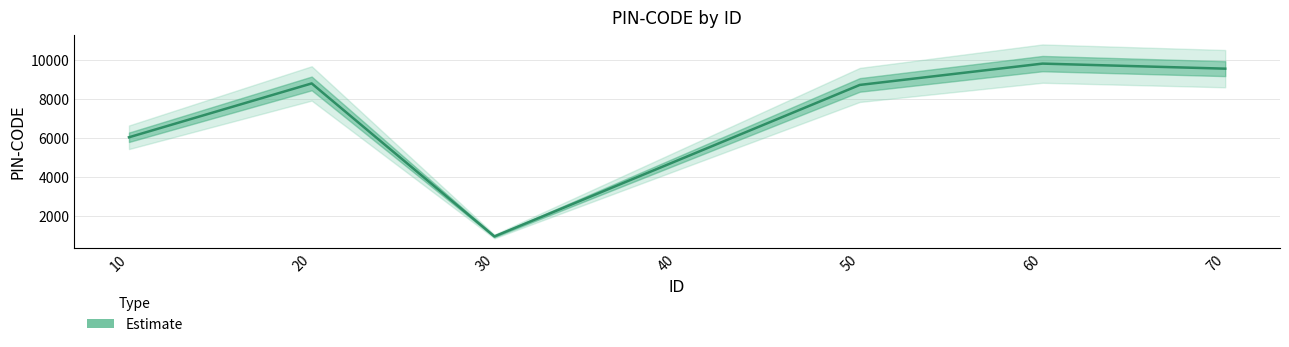

How many series are shown in this chart?

1